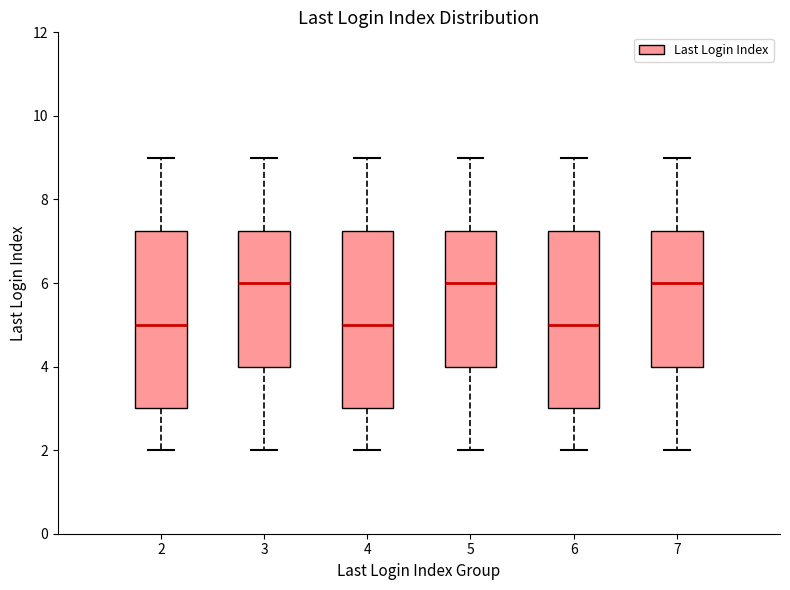

Reading left to right, read every box against the y-axis: the position of its median line, the range the box covers, and the ends of its whiskers. The values are not printed on the chart, so give them approximately, as read against the axis.

2: median 5.0, box 3.0 to 7.2, whiskers 2.0 to 9.0
3: median 6.0, box 4.0 to 7.2, whiskers 2.0 to 9.0
4: median 5.0, box 3.0 to 7.2, whiskers 2.0 to 9.0
5: median 6.0, box 4.0 to 7.2, whiskers 2.0 to 9.0
6: median 5.0, box 3.0 to 7.2, whiskers 2.0 to 9.0
7: median 6.0, box 4.0 to 7.2, whiskers 2.0 to 9.0